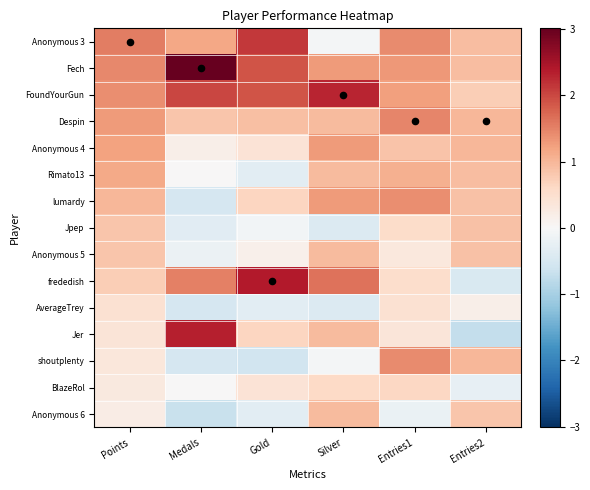

Reading right to left, what are all the values shown in this chart?

Anonymous 3: Entries2=0.9	Entries1=1.4	Silver=-0.1	Gold=2.1	Medals=1.2	Points=1.5
Fech: Entries2=0.9	Entries1=1.3	Silver=1.3	Gold=1.9	Medals=3.0	Points=1.5
FoundYourGun: Entries2=0.7	Entries1=1.2	Silver=2.3	Gold=1.9	Medals=2.0	Points=1.4
Despin: Entries2=1.0	Entries1=1.5	Silver=0.9	Gold=0.9	Medals=0.8	Points=1.3
Anonymous 4: Entries2=1.0	Entries1=0.9	Silver=1.3	Gold=0.4	Medals=0.2	Points=1.2
Rimato13: Entries2=0.9	Entries1=1.1	Silver=0.9	Gold=-0.3	Medals=0.0	Points=1.1
lumardy: Entries2=0.9	Entries1=1.4	Silver=1.3	Gold=0.7	Medals=-0.5	Points=1.0
Jpep: Entries2=0.9	Entries1=0.6	Silver=-0.4	Gold=-0.1	Medals=-0.3	Points=0.8
Anonymous 5: Entries2=0.9	Entries1=0.3	Silver=0.9	Gold=0.2	Medals=-0.2	Points=0.8
frededish: Entries2=-0.5	Entries1=0.5	Silver=1.6	Gold=2.4	Medals=1.5	Points=0.7
AverageTrey: Entries2=0.2	Entries1=0.5	Silver=-0.4	Gold=-0.3	Medals=-0.5	Points=0.5
Jer: Entries2=-0.7	Entries1=0.4	Silver=0.9	Gold=0.7	Medals=2.3	Points=0.4
shoutplenty: Entries2=1.0	Entries1=1.4	Silver=-0.1	Gold=-0.6	Medals=-0.5	Points=0.3
BlazeRol: Entries2=-0.2	Entries1=0.6	Silver=0.6	Gold=0.4	Medals=0.0	Points=0.3
Anonymous 6: Entries2=0.8	Entries1=-0.2	Silver=0.9	Gold=-0.3	Medals=-0.7	Points=0.2